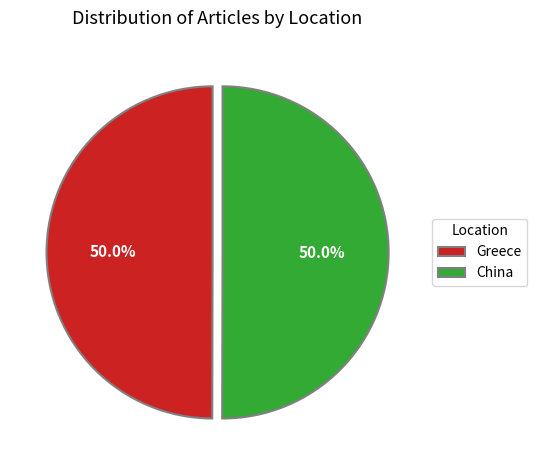

How many slices are in this pie chart?

2